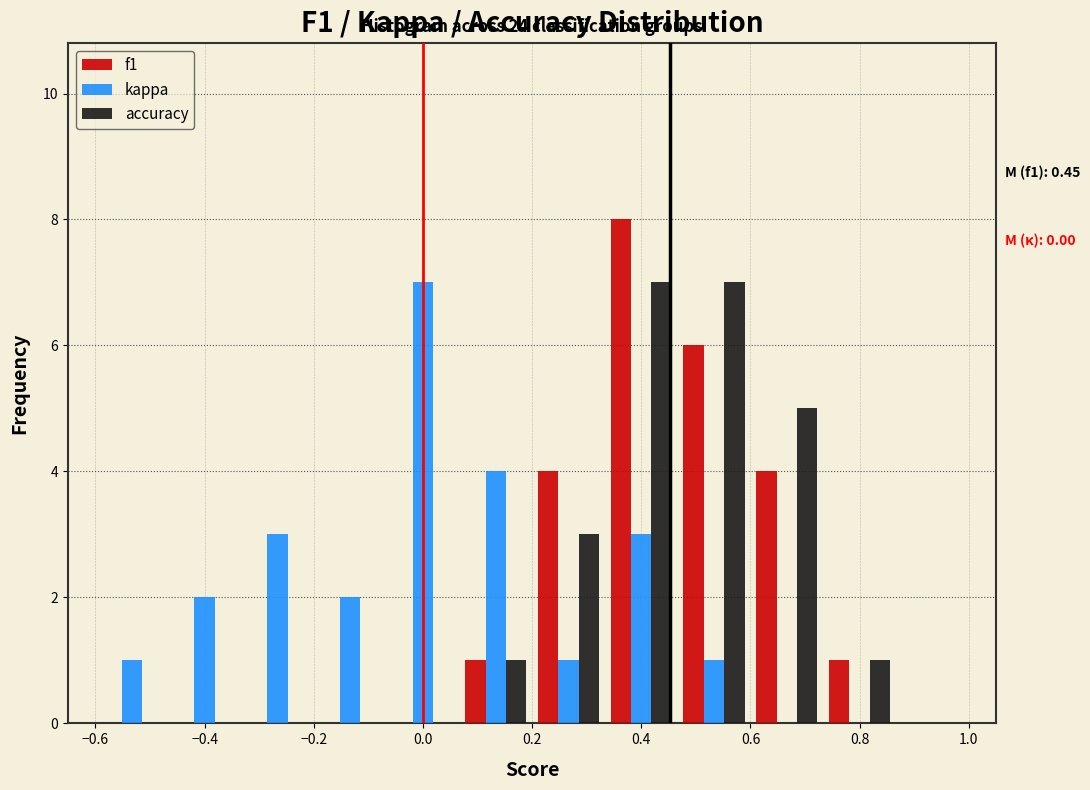

In the f1 series, which range on the x-axis has the tallest bar?

0.34 to 0.46